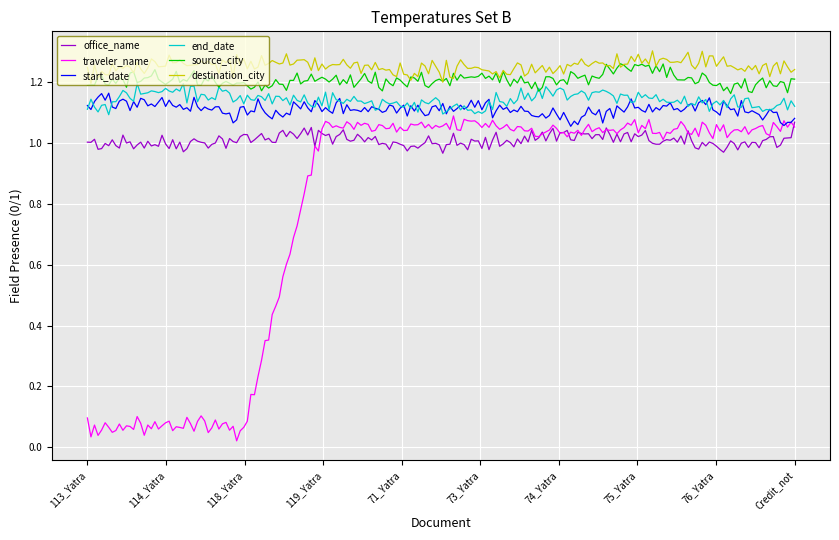

True or false: destination_city and traveler_name intersect in this chart.

False